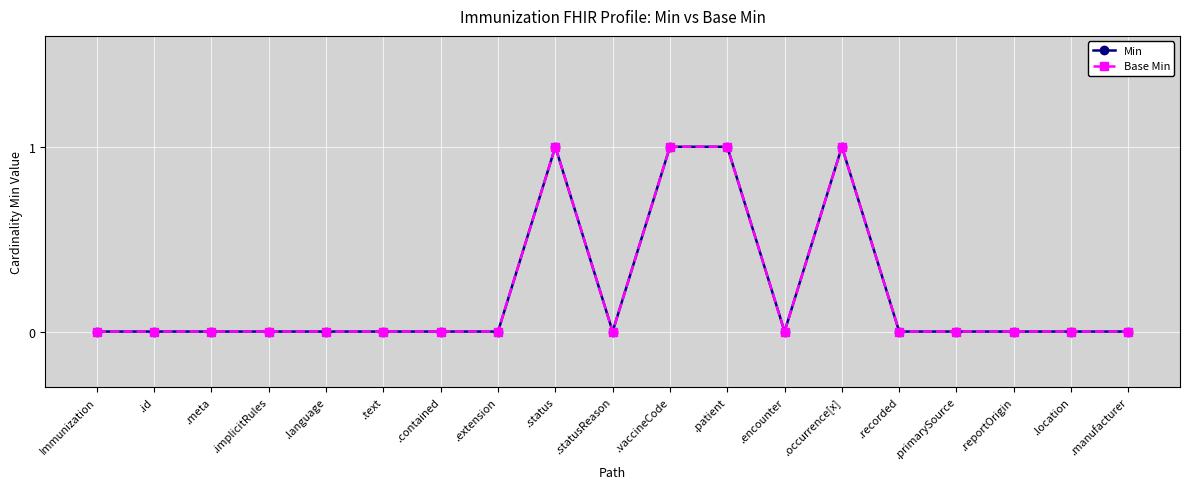

What is the difference between the maximum and minimum values in the Base Min series?

1